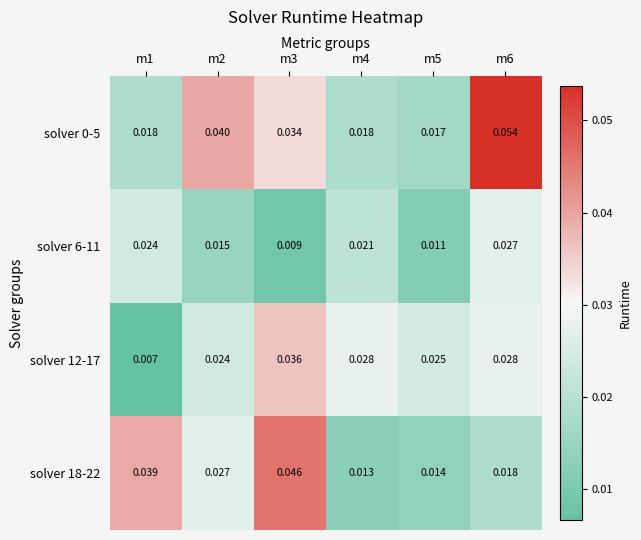

Is the value of solver 18-22 at m3 greater than the value of solver 6-11 at m3?

Yes